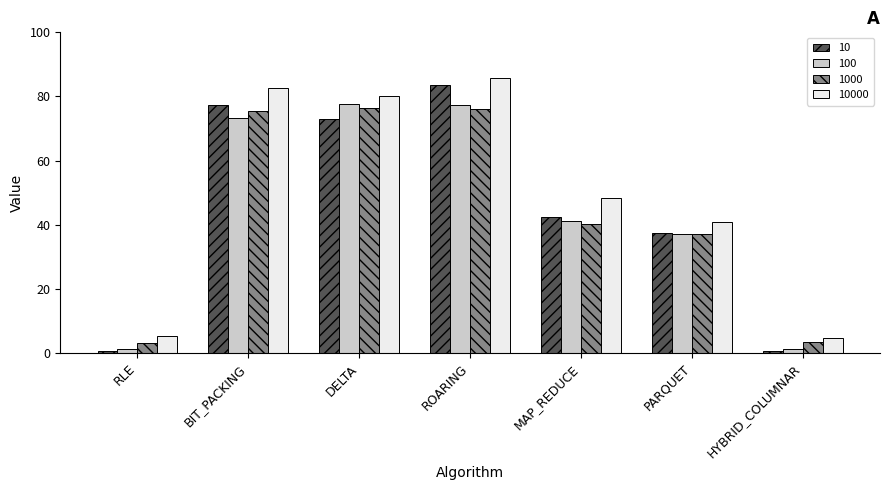

What is the maximum value for 10000?

85.7